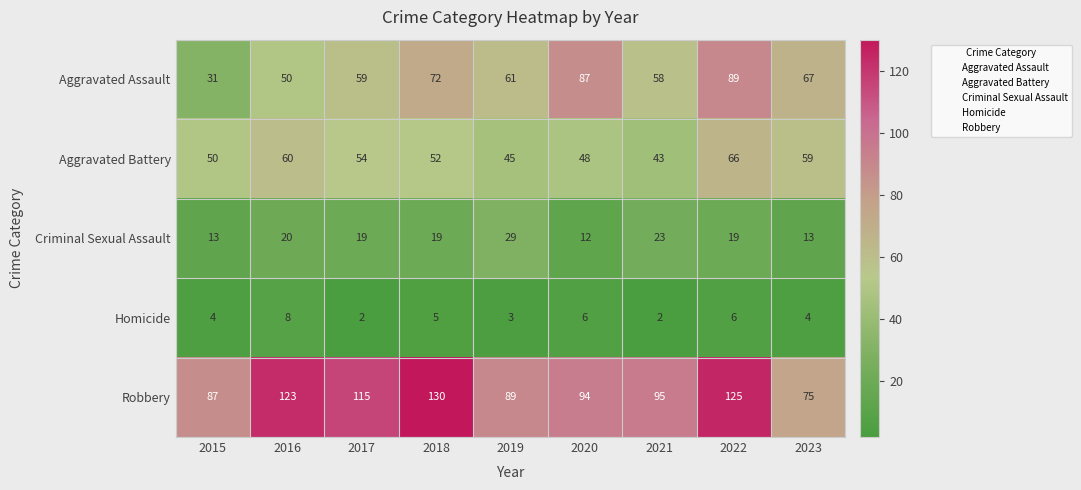

What is the difference between the Criminal Sexual Assault values at 2020 and 2022?

7